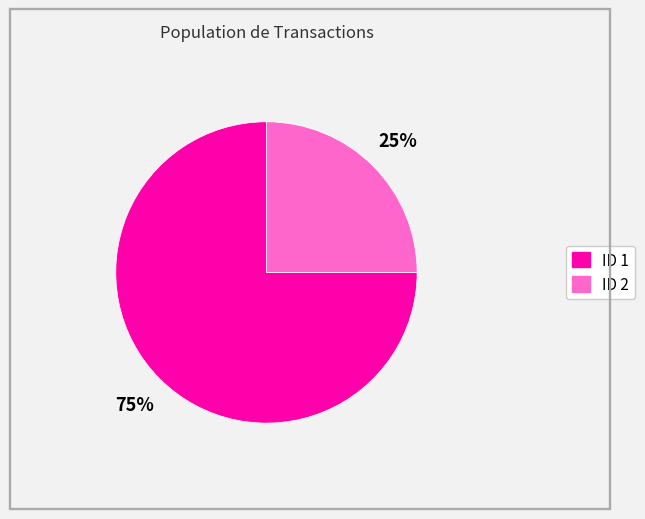

How many segments does this pie chart have?

2